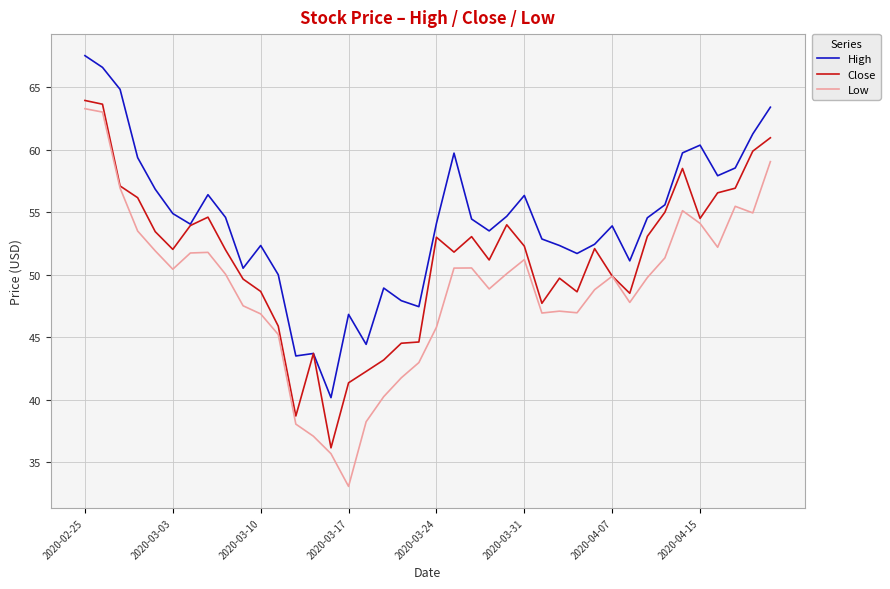

Rank the series by their average value, from highest to lowest.

High, Close, Low